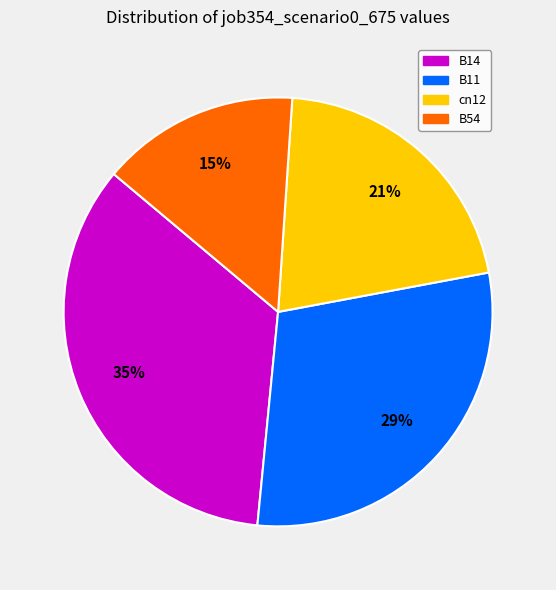

To the nearest percent, what portion does B11 represent?

29%